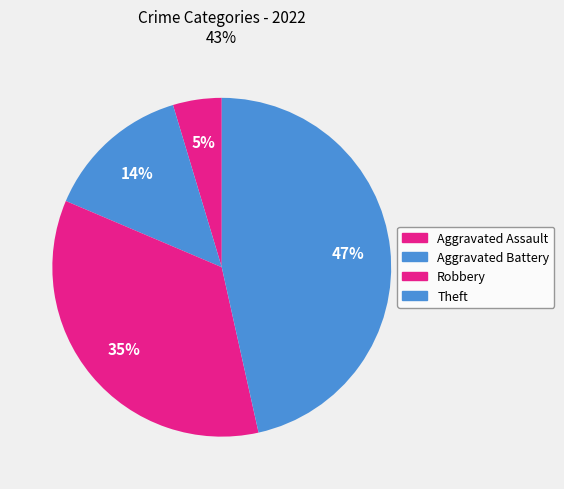

How many slices are in this pie chart?

4